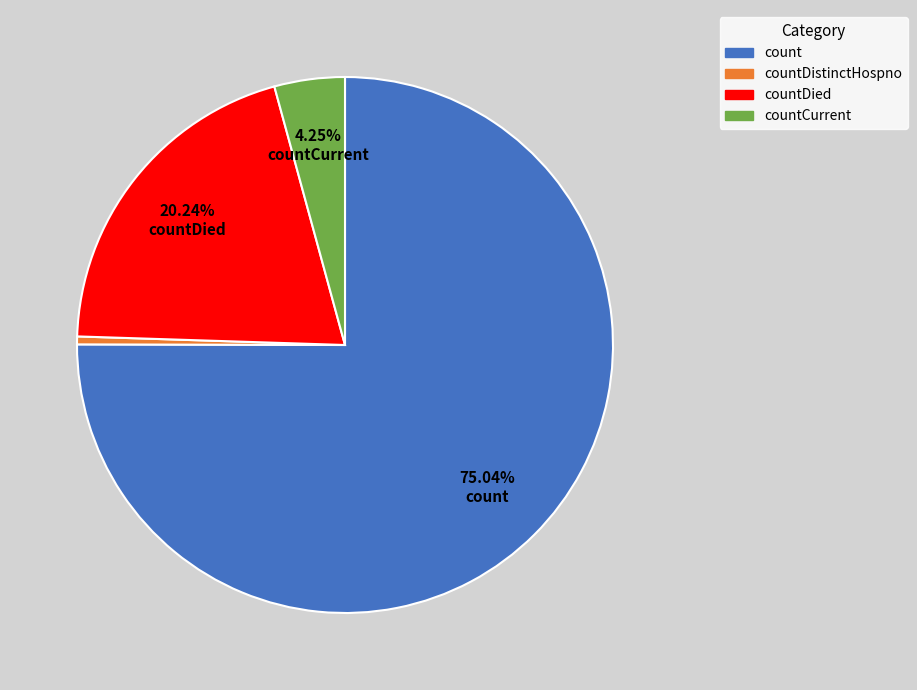

Is it true that countDistinctHospno is 0% of the pie?

True